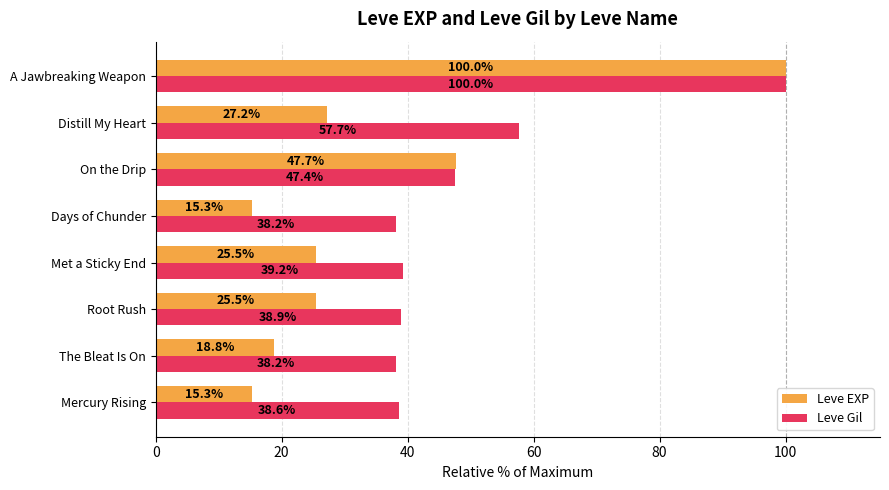

Rank the series at On the Drip from highest to lowest value.

Leve EXP, Leve Gil